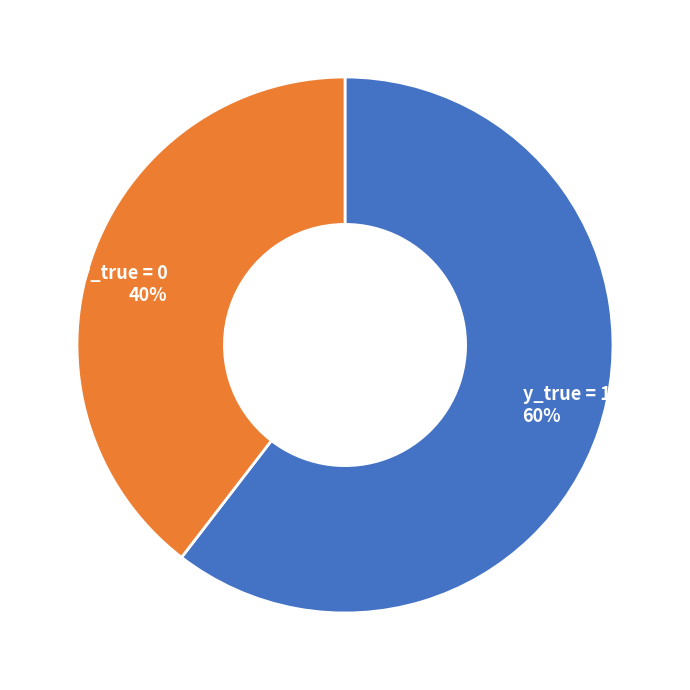

True or false: y_true = 1 accounts for 60% of the total.

True